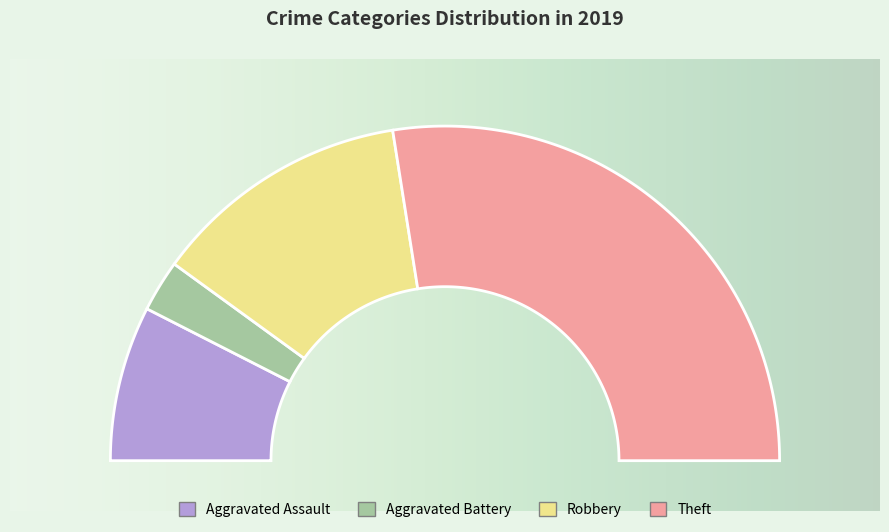

To the nearest percent, what is the average slice percentage?

25%